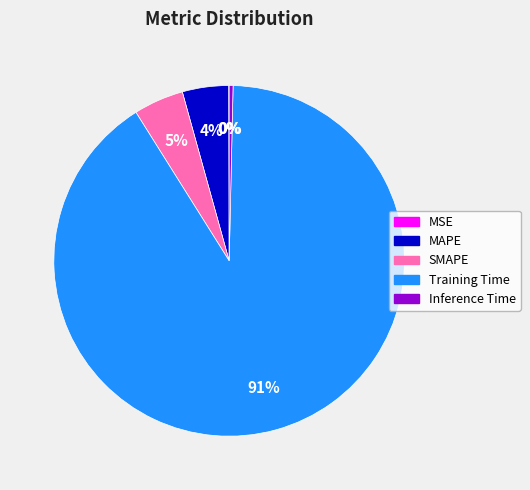

Between MAPE and Inference Time, which is larger?

MAPE